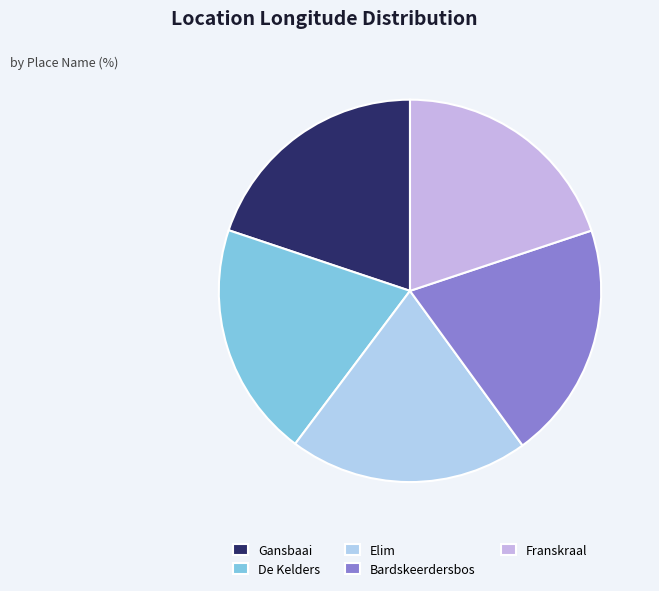

The Franskraal slice represents 8% of the pie. True or false?

False